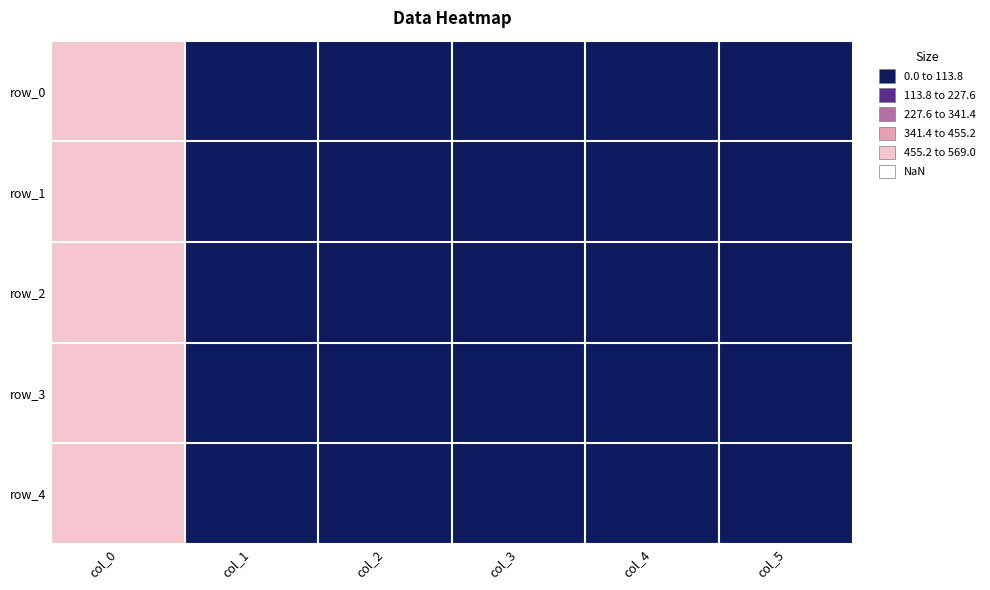

Is it true that row_0 equals 567.0 at col_0?

True